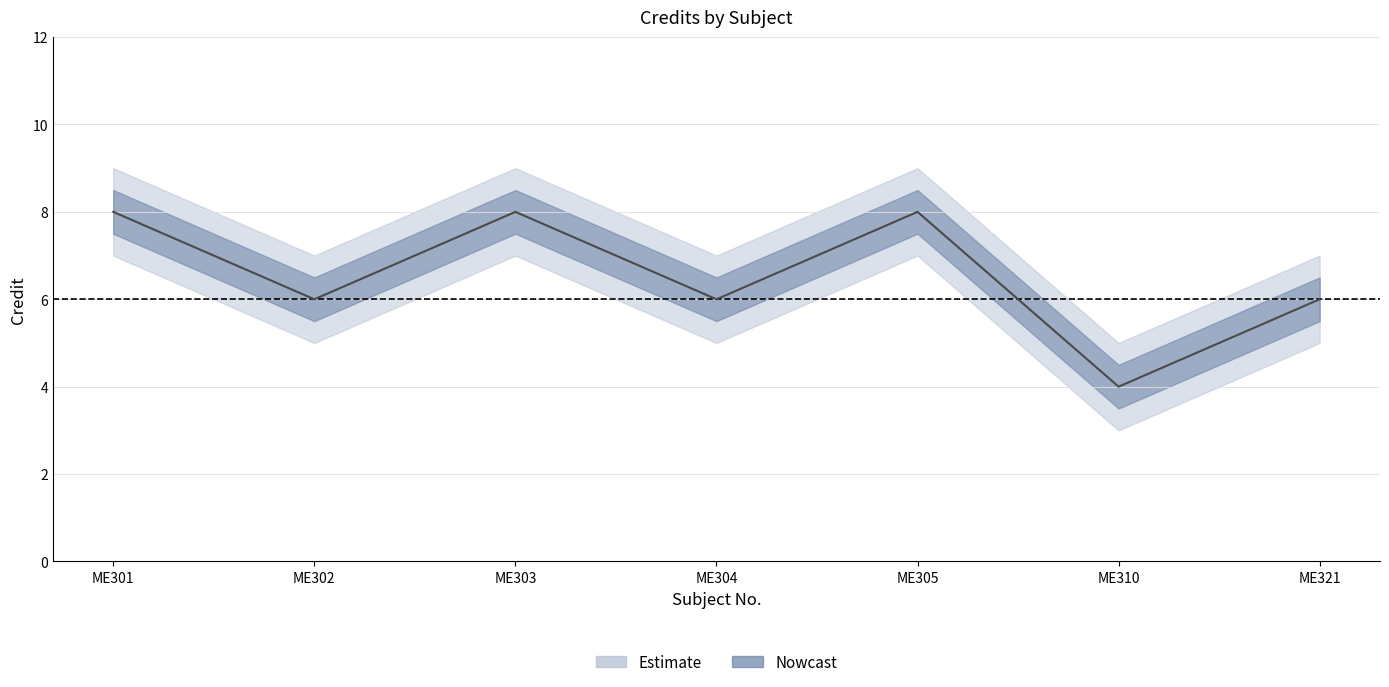

At ME305, list the series in order from smallest to largest.

Credit_lower, Credit, Credit_upper